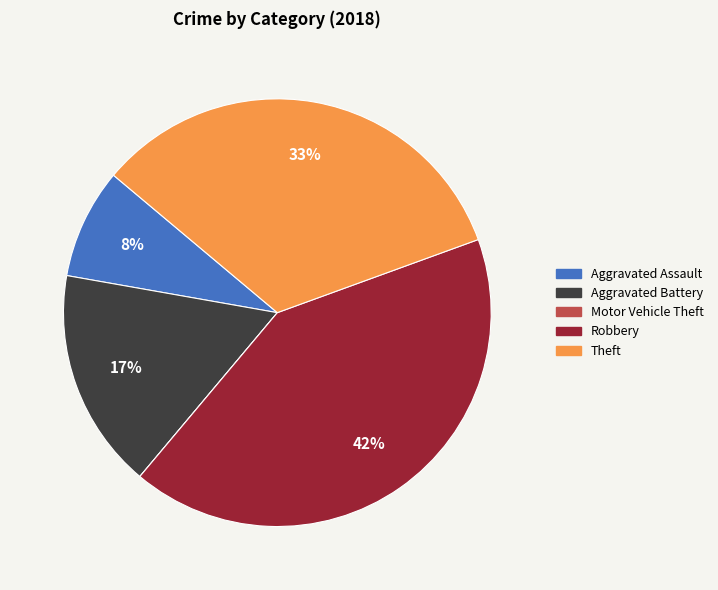

To the nearest percent, what is the average slice percentage?

20%